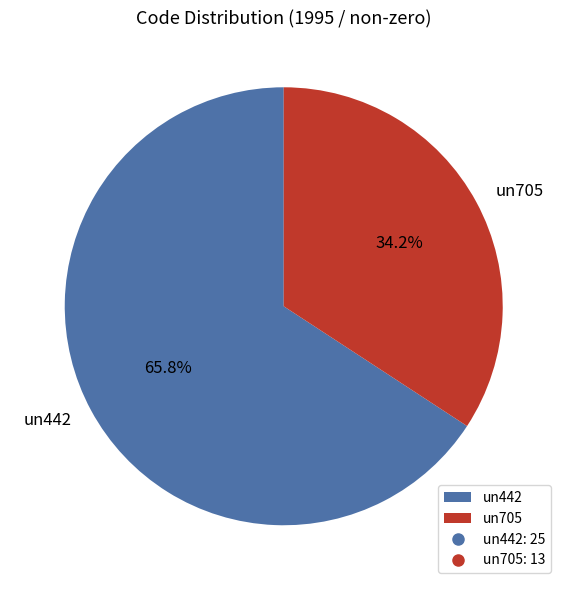

To the nearest percent, what percentage of the pie is un705?

34%